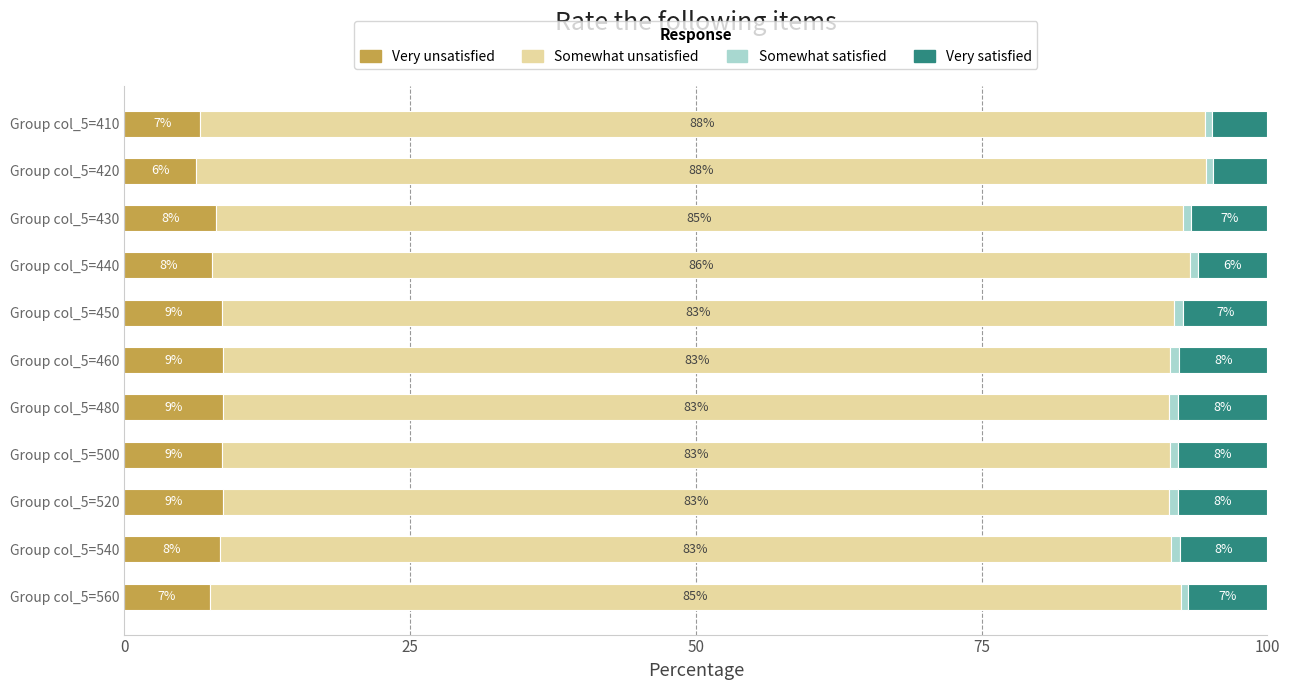

The Very unsatisfied series shows 12.6 at Group col_5=500. True or false?

False